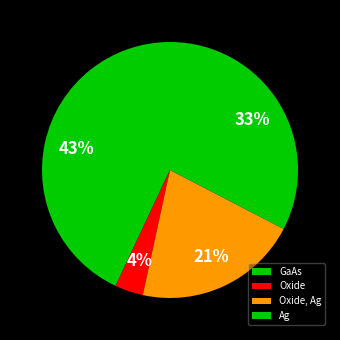

Do Oxide, Ag and GaAs together represent more than half of the pie?

Yes